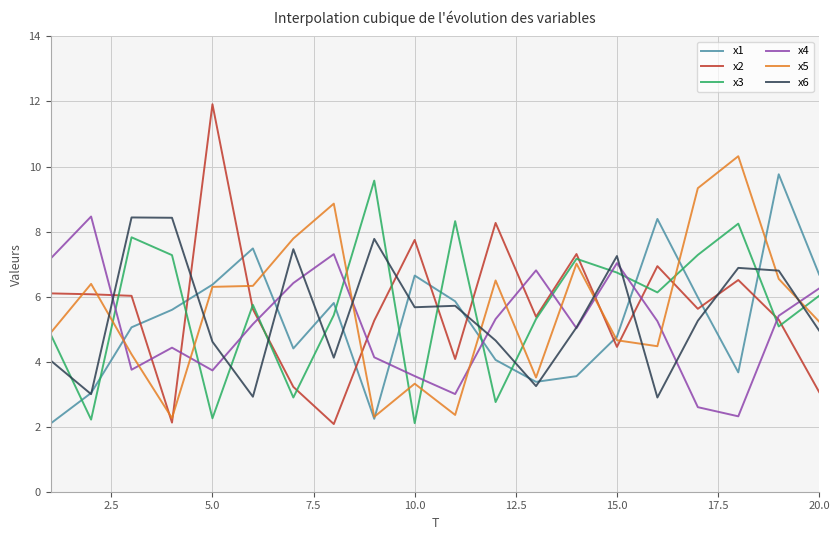

What is the smallest value displayed?

2.1